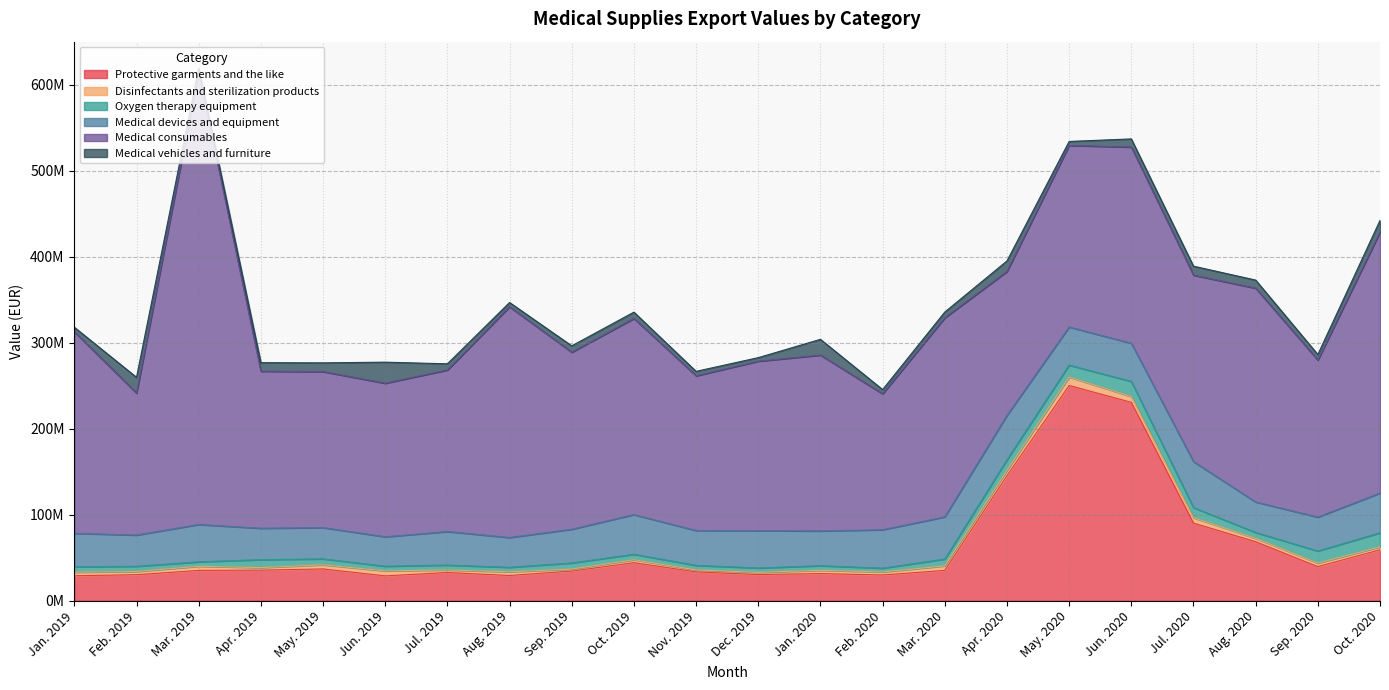

What is the maximum value shown in the chart?

525647832